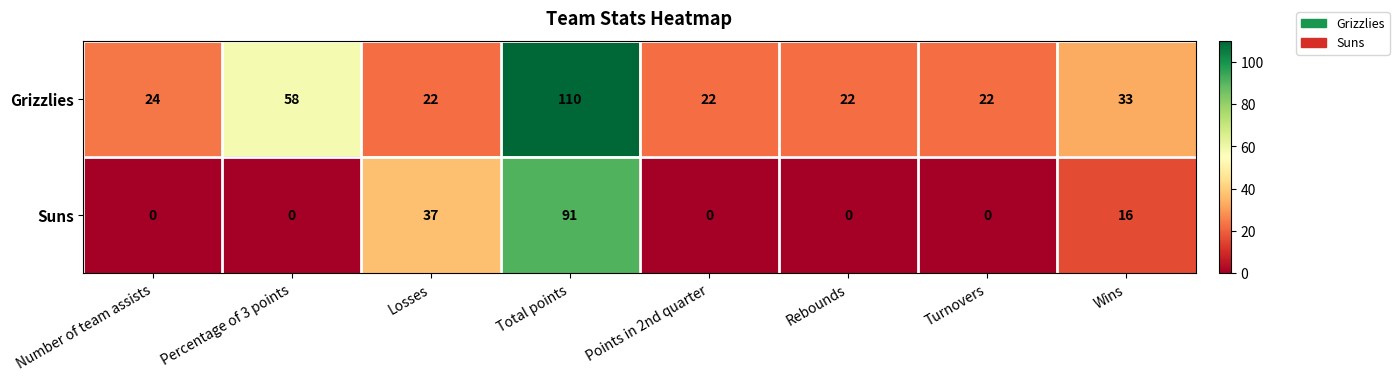

Rank the series at Wins from lowest to highest value.

Suns, Grizzlies